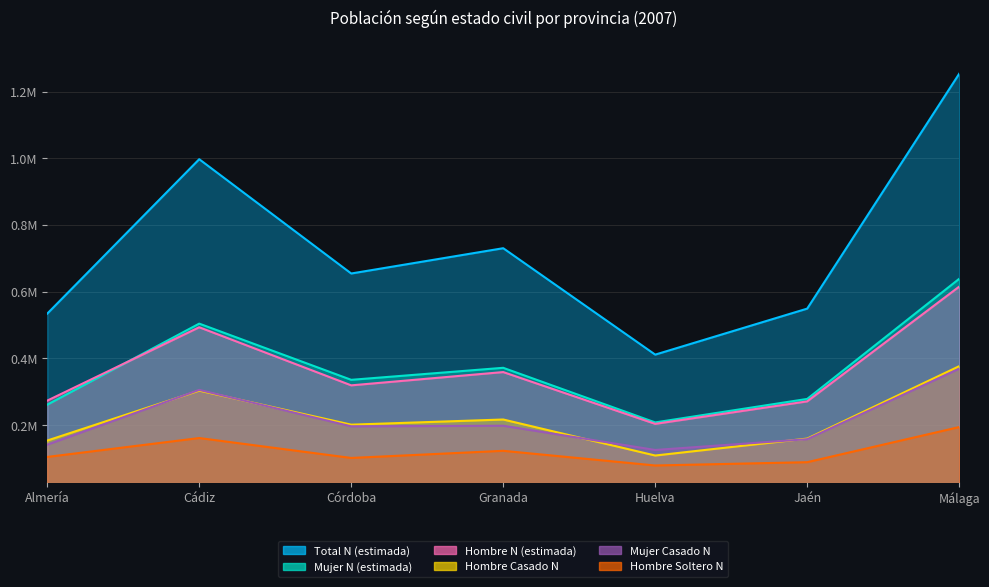

What are all the series names shown in the legend?

Hombre N (estimada), Mujer N (estimada), Total N (estimada), Hombre Casado N, Mujer Casado N, Hombre Soltero N